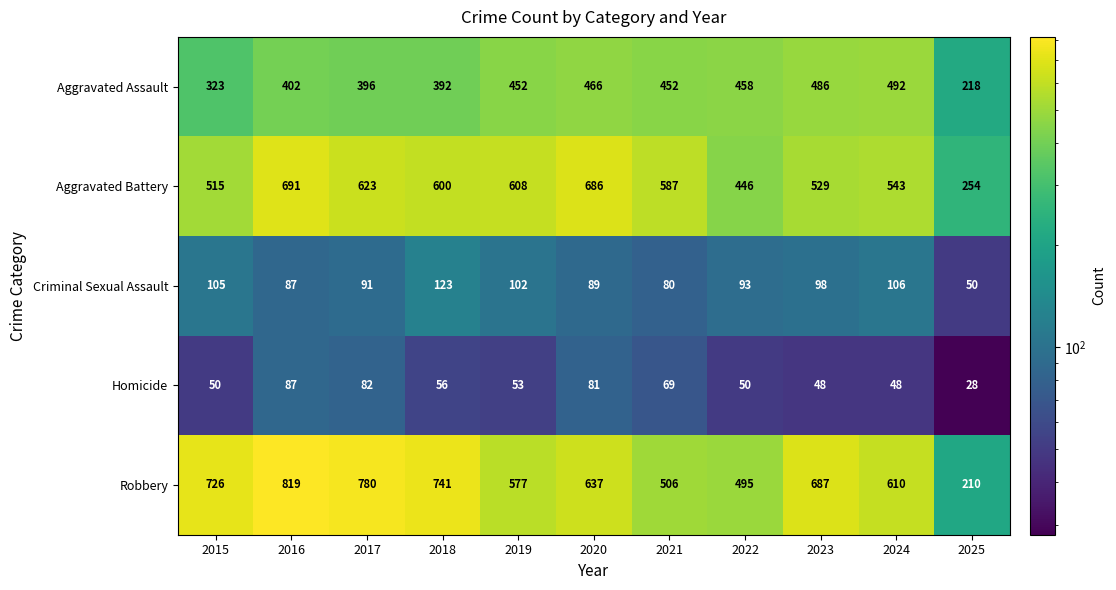

Which series has the largest range (max minus min)?

Robbery